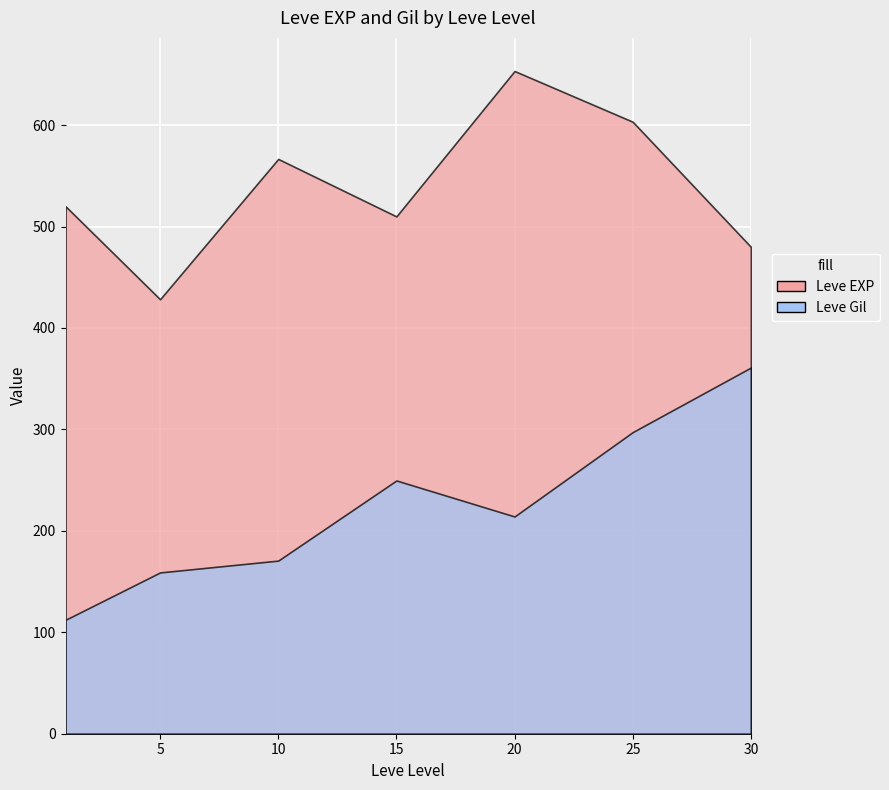

What is the difference between the maximum and minimum values in the Leve Gil series?

455